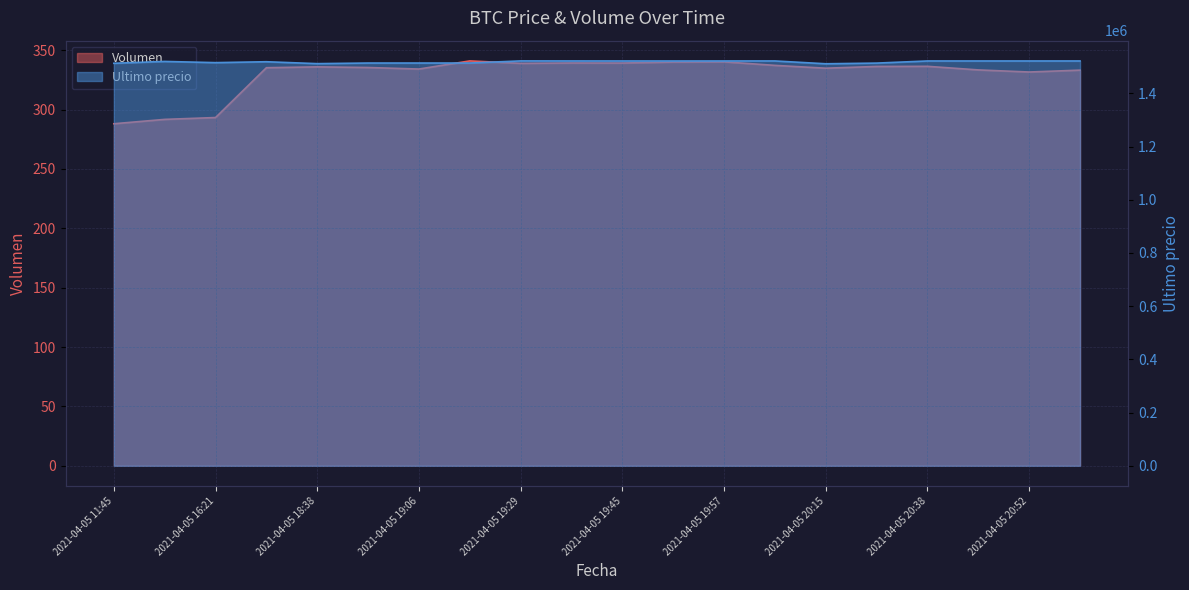

What is the label of the 5th point from the left?

2021-04-05 18:38